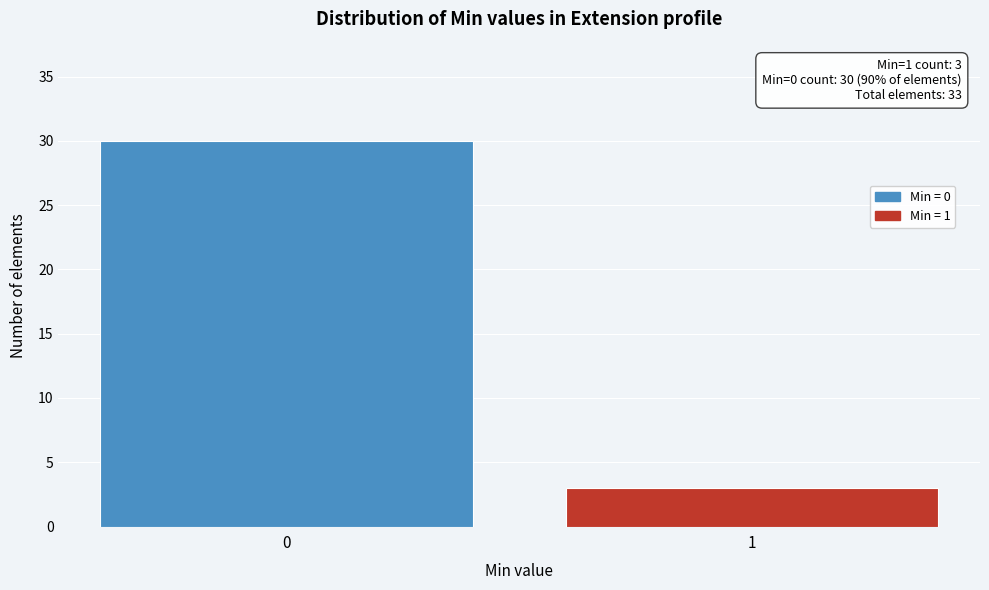

Reading left to right, what are all the values shown in this chart?

30	3